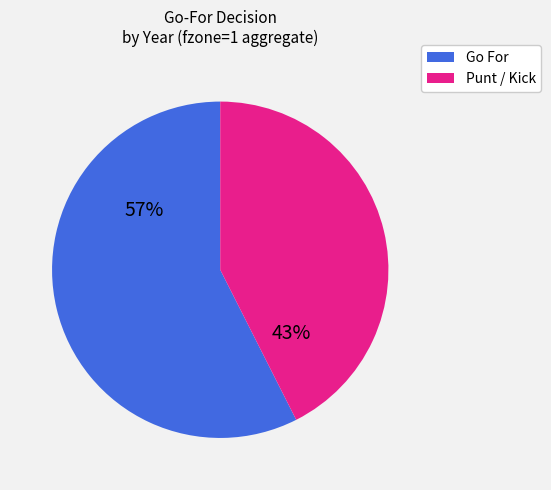

To the nearest percent, what is the average slice percentage?

50%